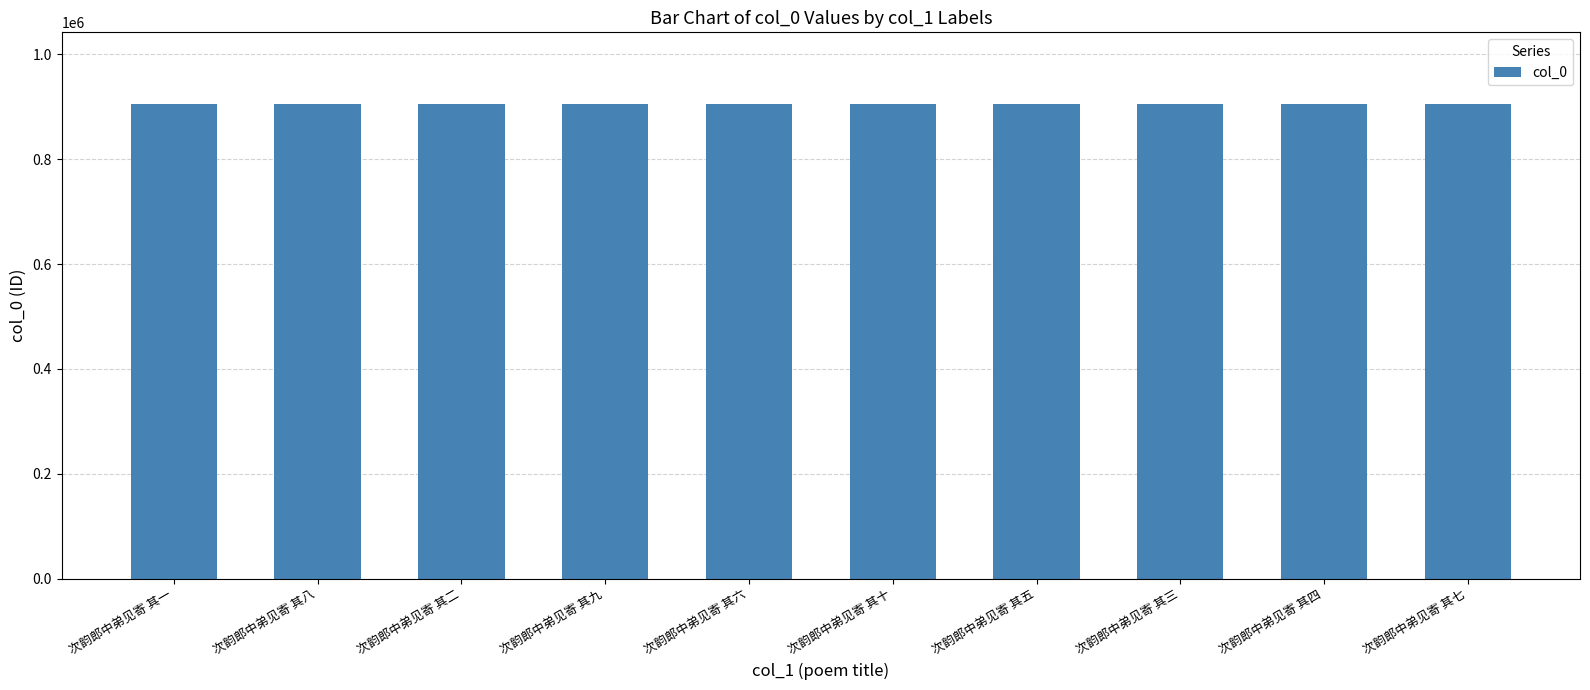

How many values are below 905814?

5